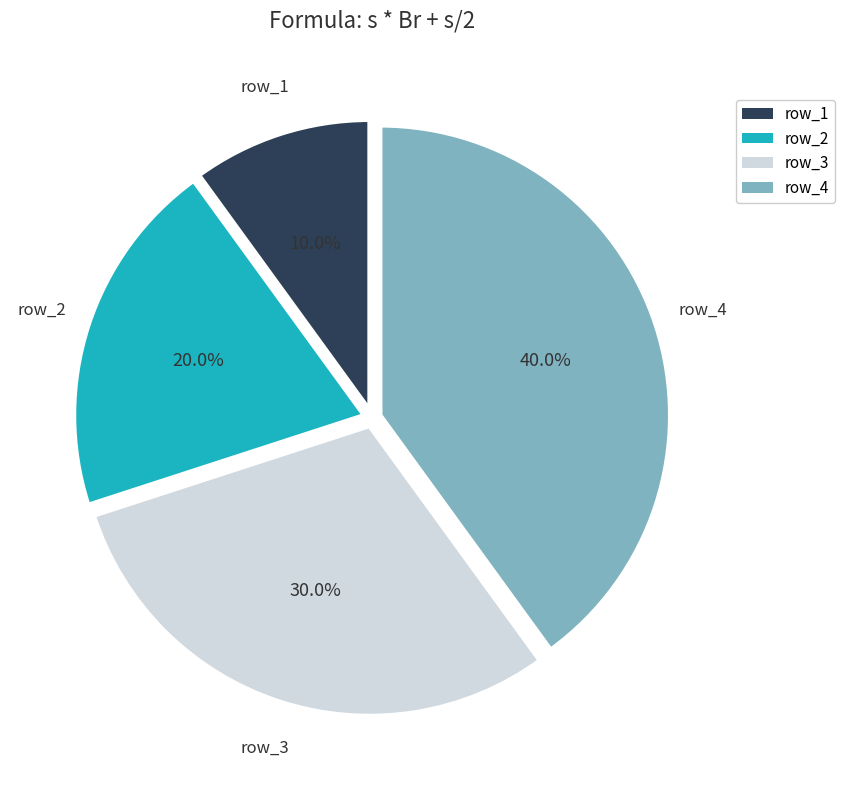

Rank the categories by value from lowest to highest.

row_1, row_2, row_3, row_4